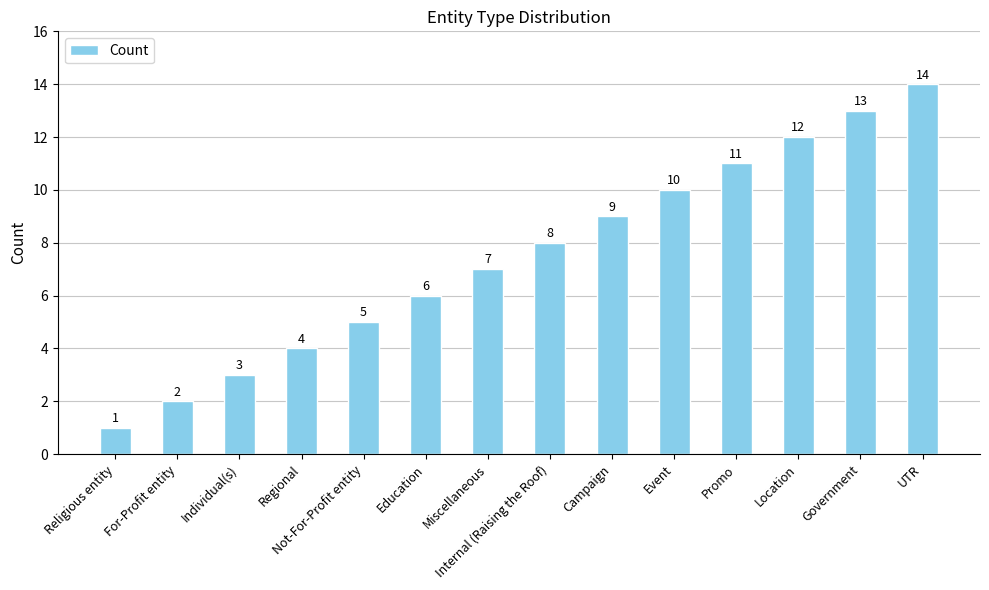

Where is the data nearest to the value 7?

Miscellaneous